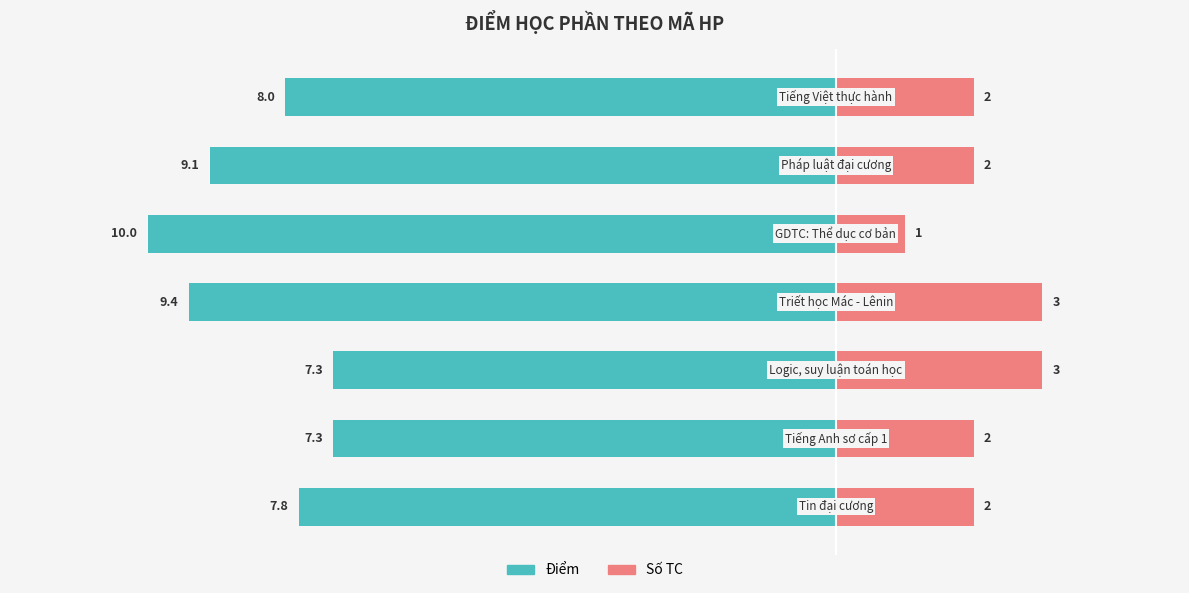

What is the average value of the Điểm series?

-8.4